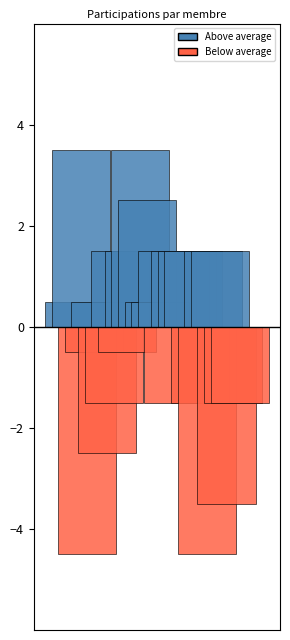

Count the number of data series in this chart.

26